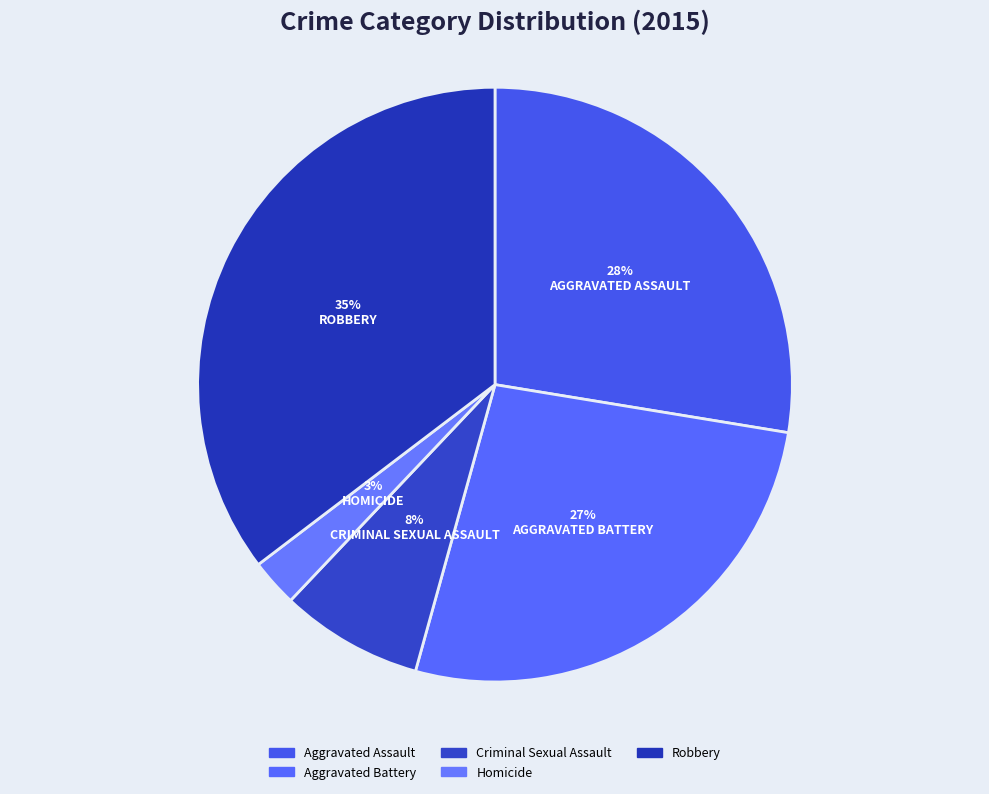

Do Criminal Sexual Assault and Homicide together represent more than half of the pie?

No